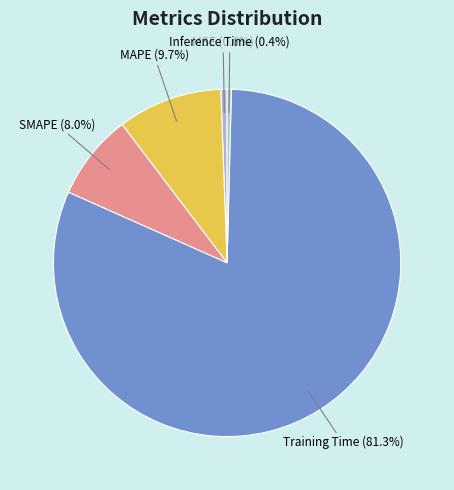

Is there a majority slice in this chart?

Yes